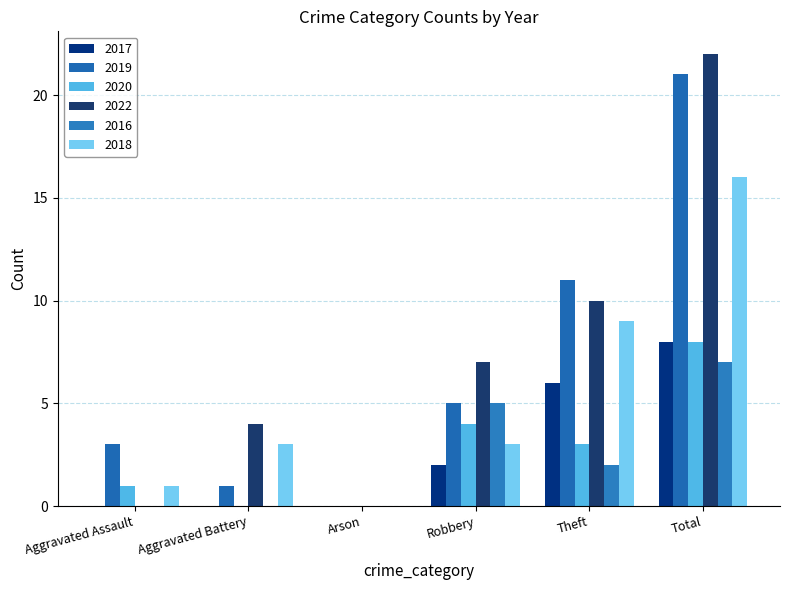

What is the average value of the 2016 series?

2